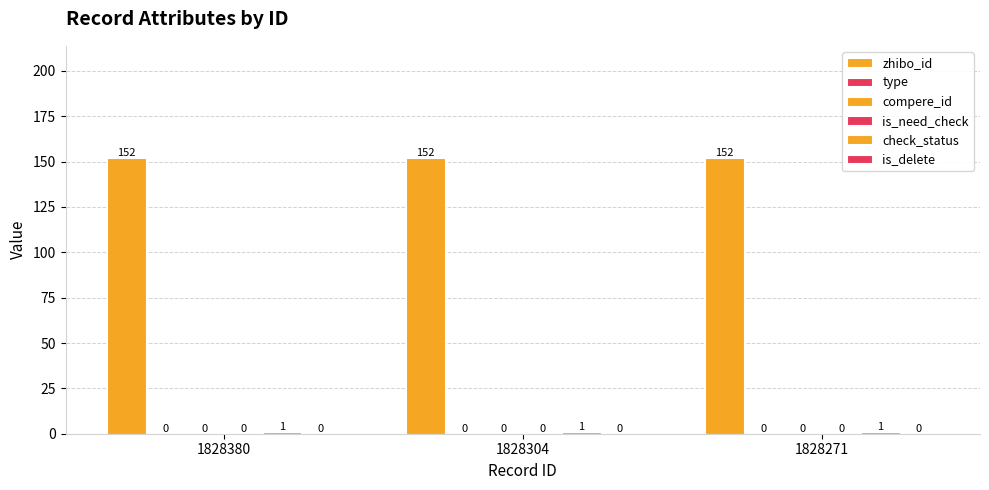

Rank the categories by zhibo_id value from highest to lowest.

1828380, 1828304, 1828271